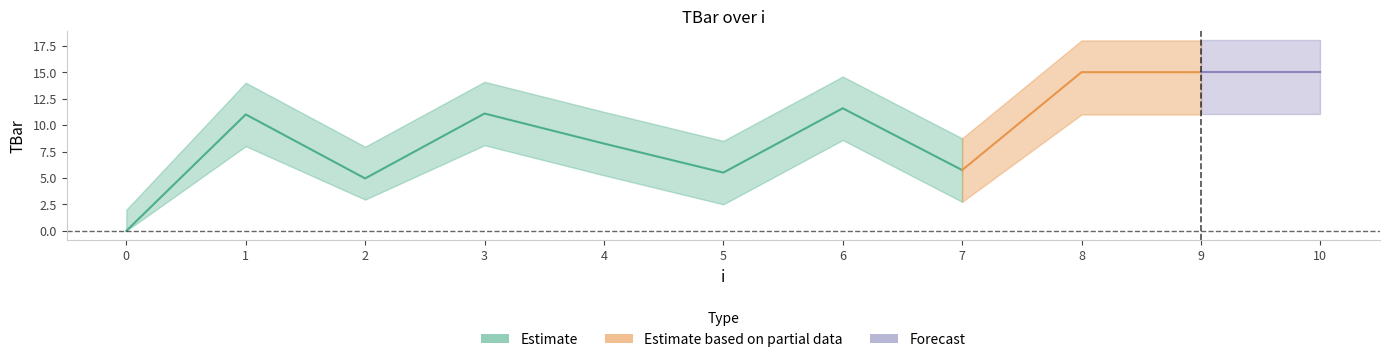

What is the maximum value for TBar_upper?

18.0